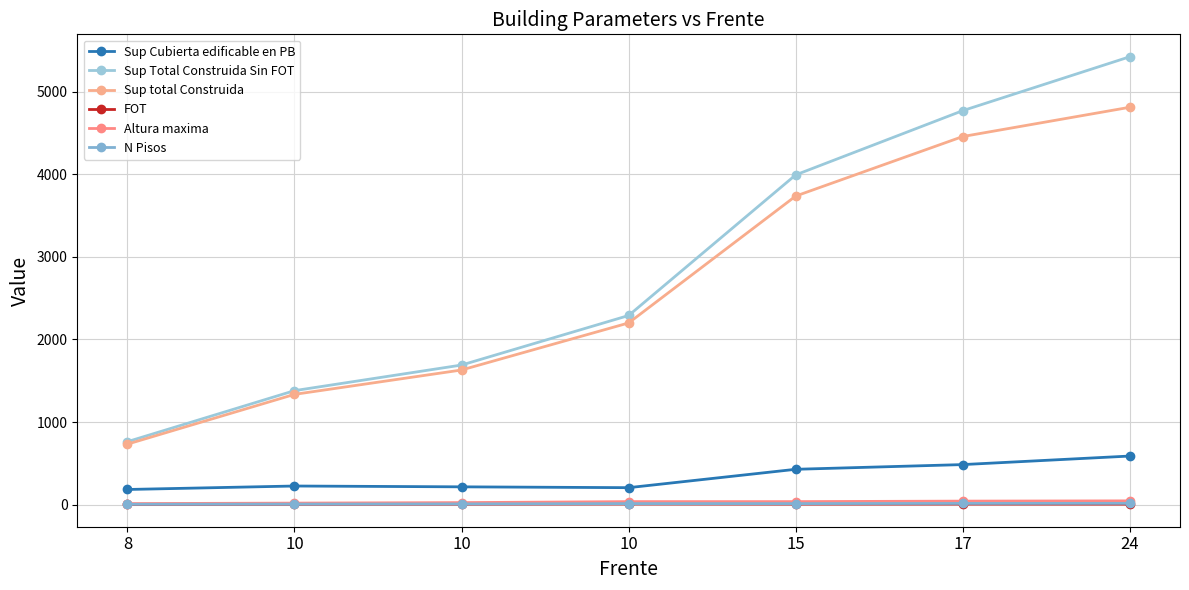

What is the sum of the Sup Cubierta edificable en PB values at 10 and 15?

642.5